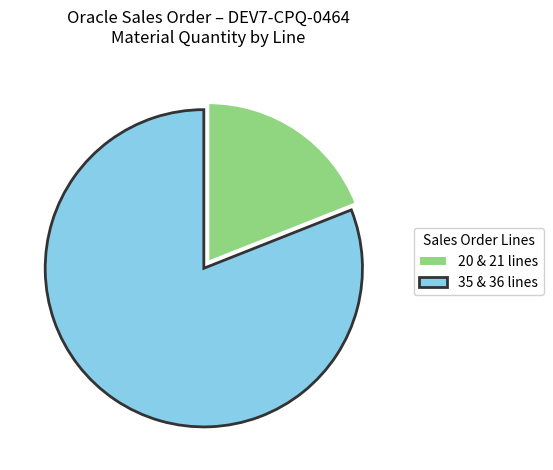

What is the largest slice in the pie chart?

35 & 36 lines